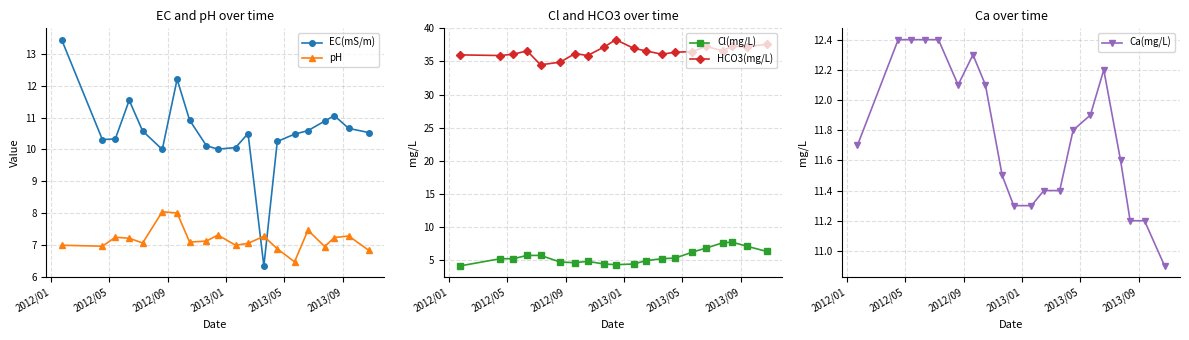

What is the minimum value for pH?

6.5